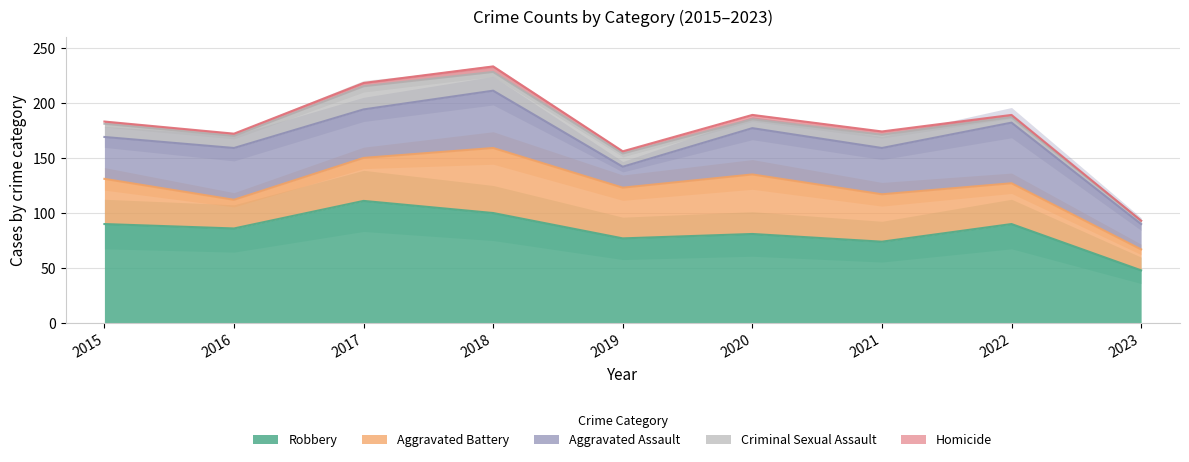

List the series in order of their peak value, highest first.

Robbery, Aggravated Battery, Aggravated Assault, Criminal Sexual Assault, Homicide